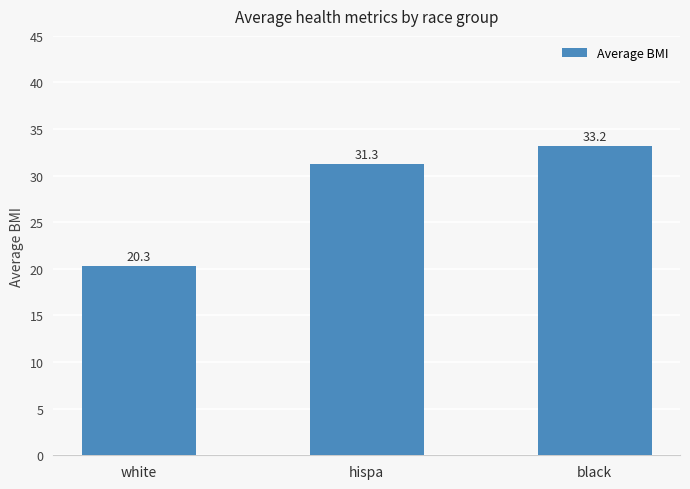

What is the sum of the values at white and black?

53.5